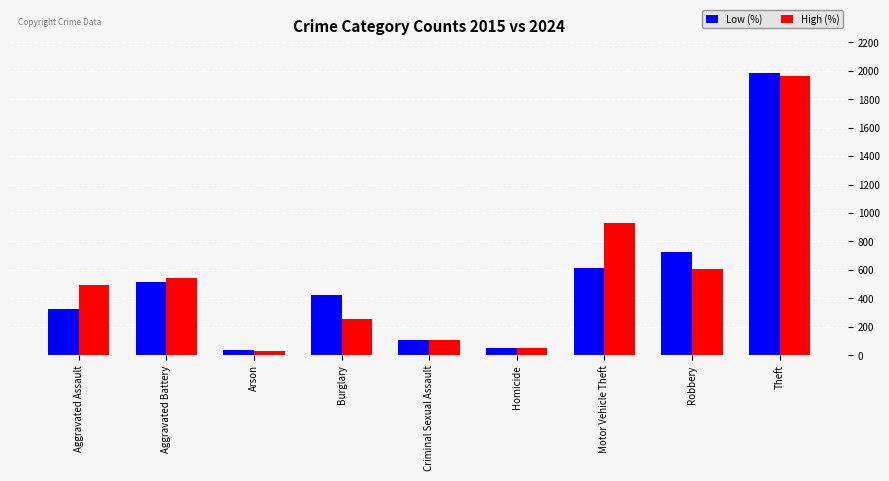

What is the minimum value for High (%)?

28